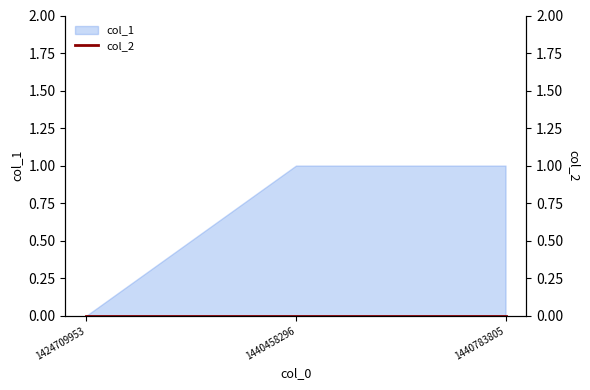

How many lines are shown in the chart?

1